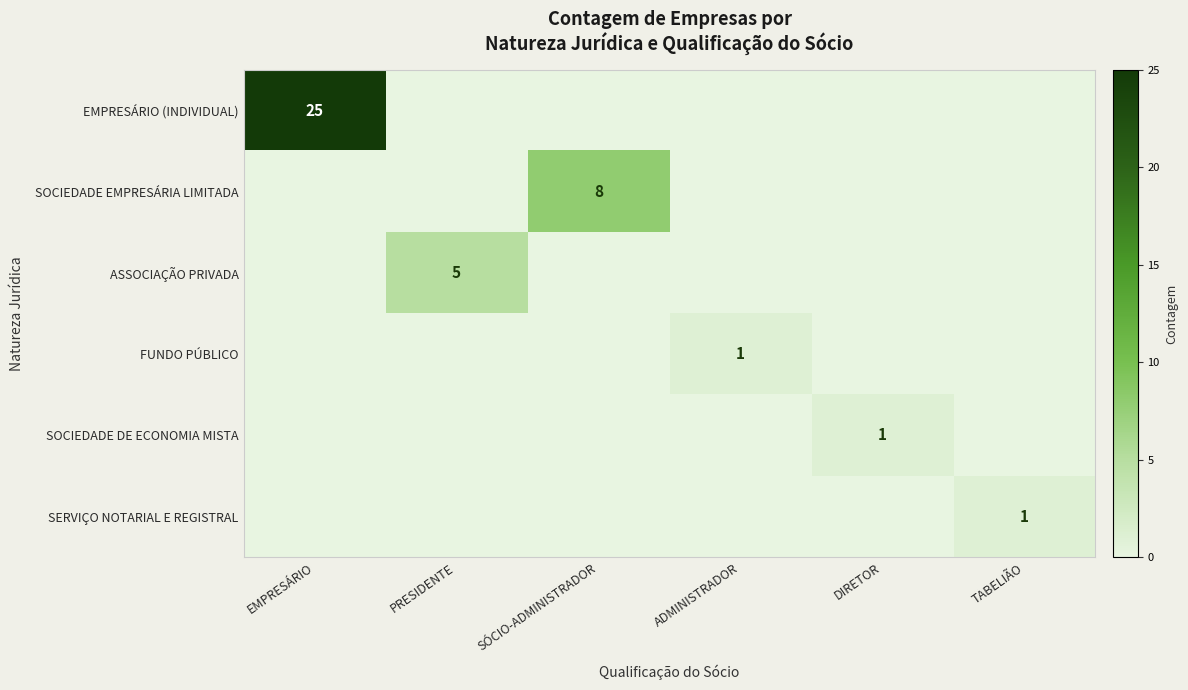

The value of SOCIEDADE DE ECONOMIA MISTA at DIRETOR is 1. True or false?

True